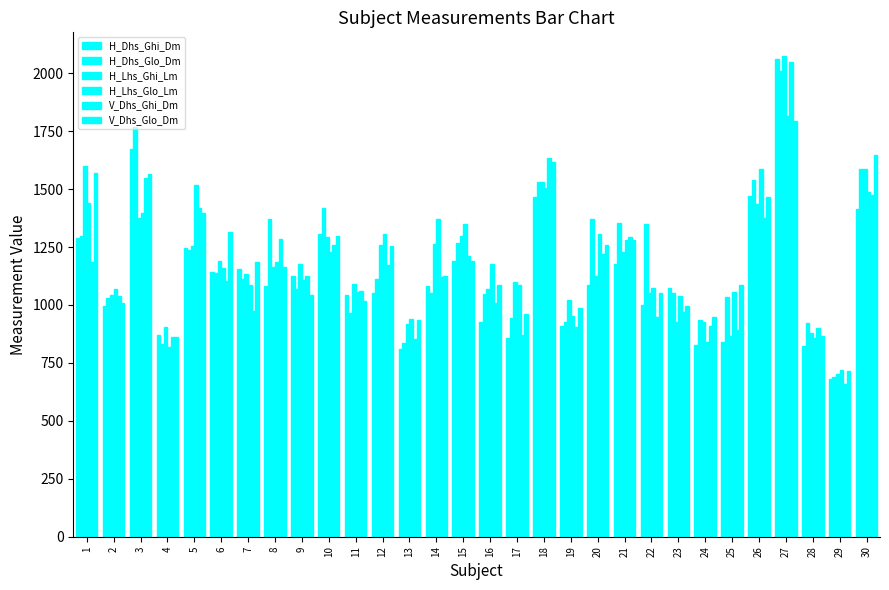

Does the chart contain any negative values?

No